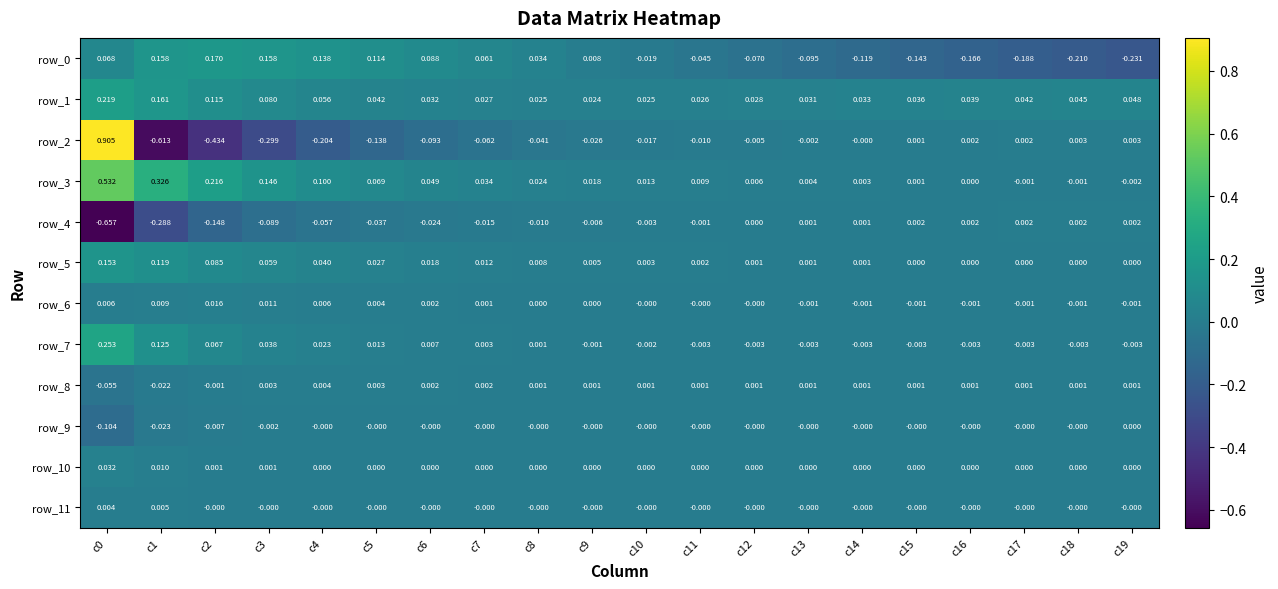

Count the number of categories in the chart.

20